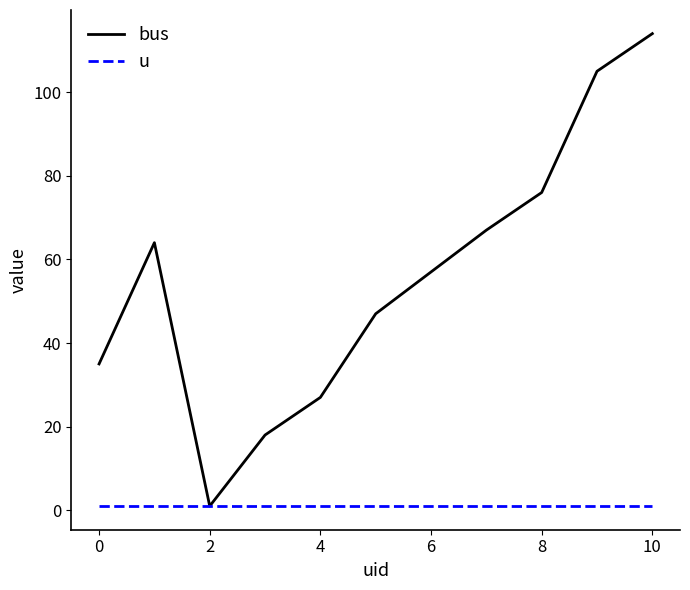

Which series has the largest total across all categories?

bus